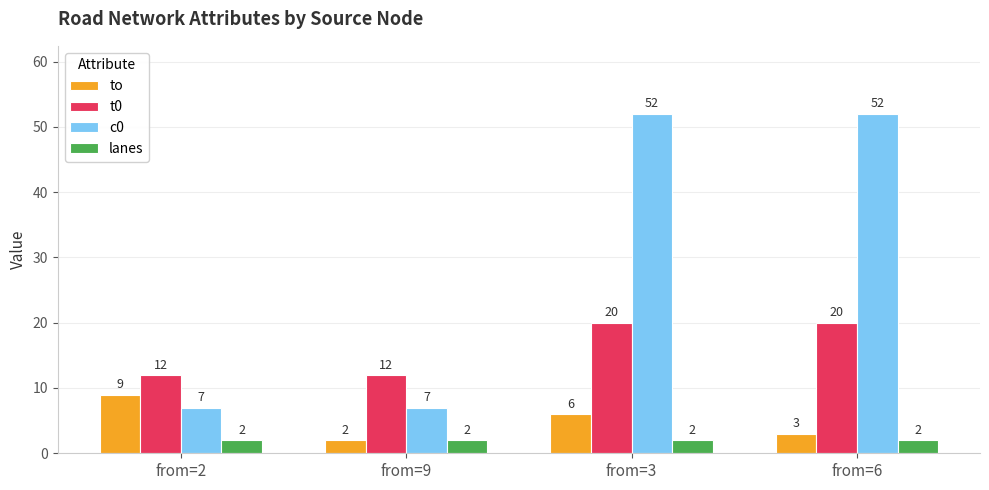

Is the value of t0 at from=3 greater than the value of lanes at from=2?

Yes